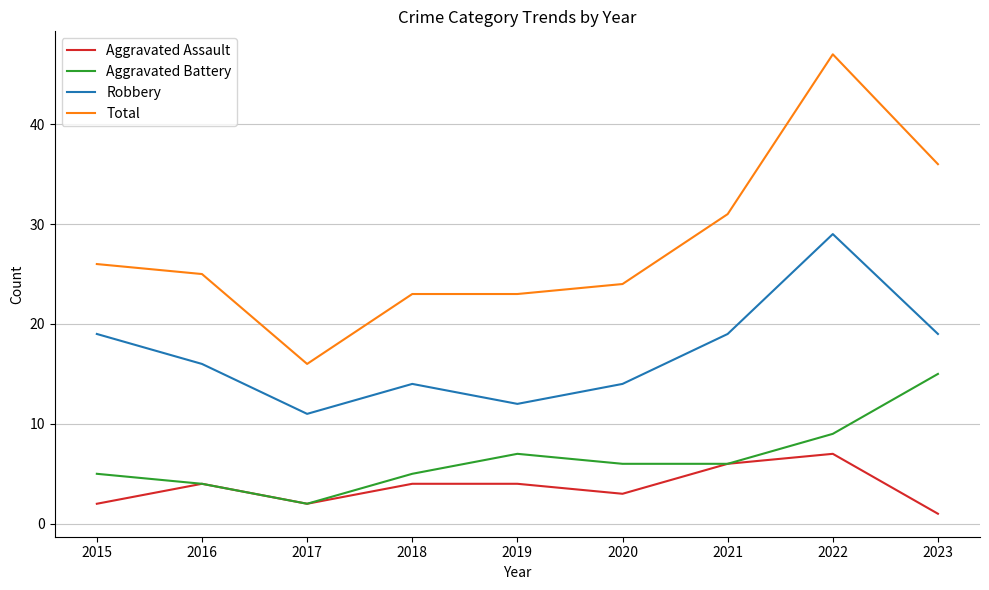

The Total series shows 13 at 2018. True or false?

False